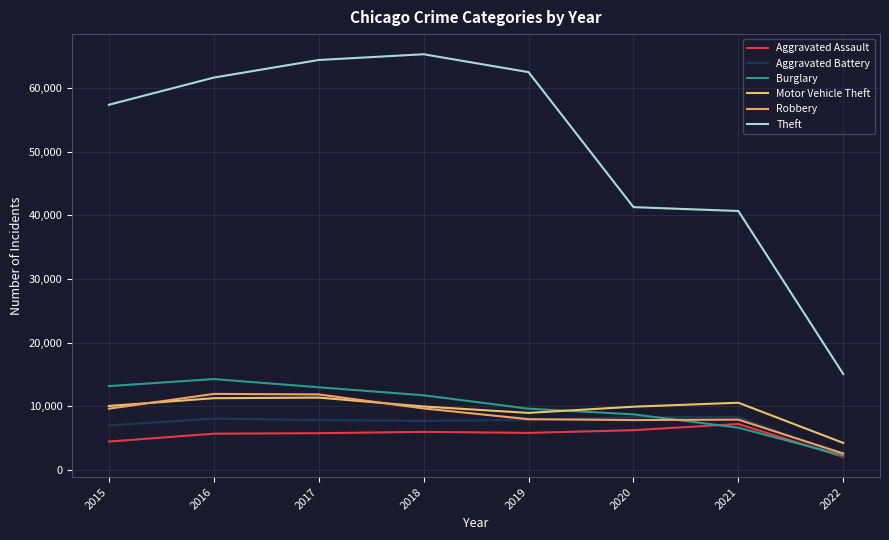

Is it true that Theft equals 61617 at 2016?

True